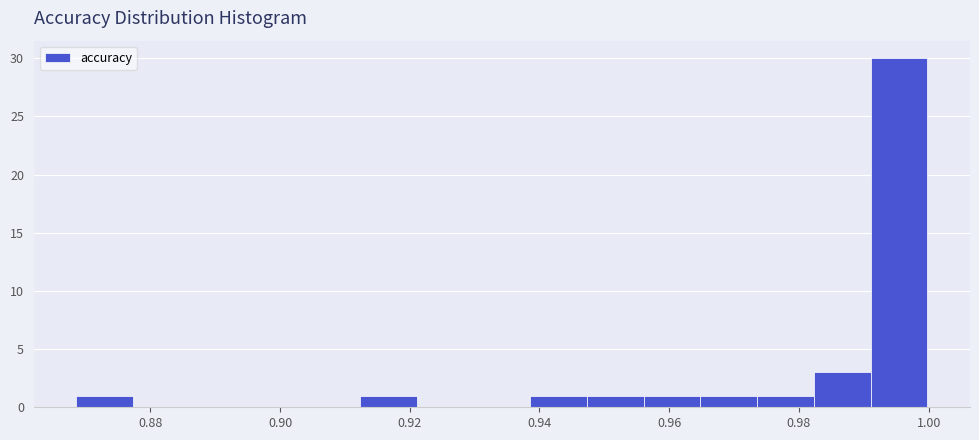

How tall is the bar that spans 0.956 to 0.964 on the x-axis? Neither the bar edges nor the heights are printed on the chart, so give them approximately, as read against the axes.

1